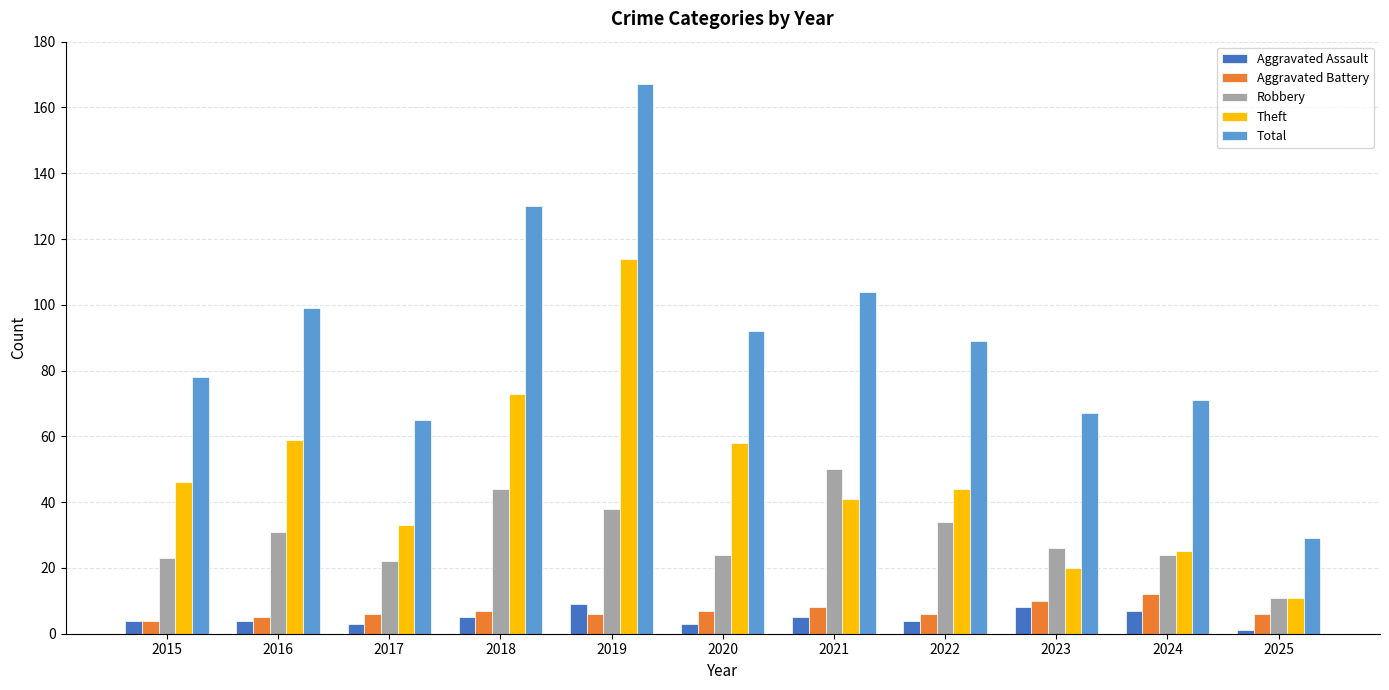

What is the value of the Robbery bar at the 4th from the left?

44